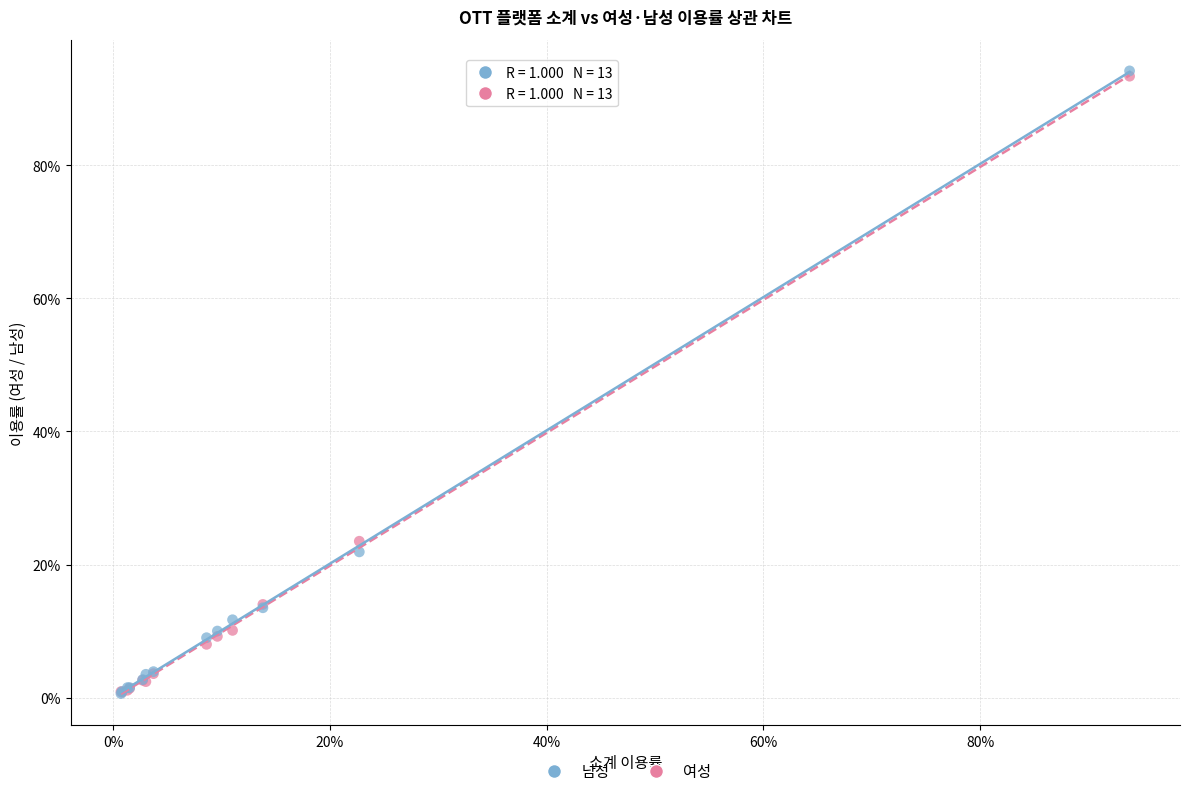

In the 여성 series, what Y value is closest to 47?

23.5